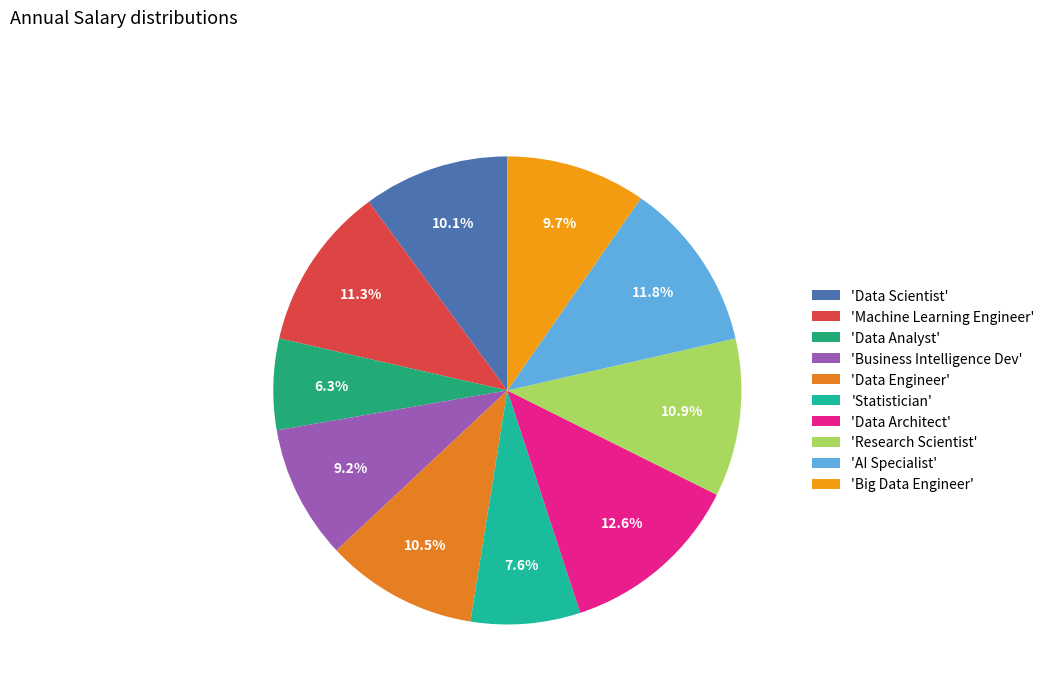

What is the smallest slice in the pie chart?

'Data Analyst'